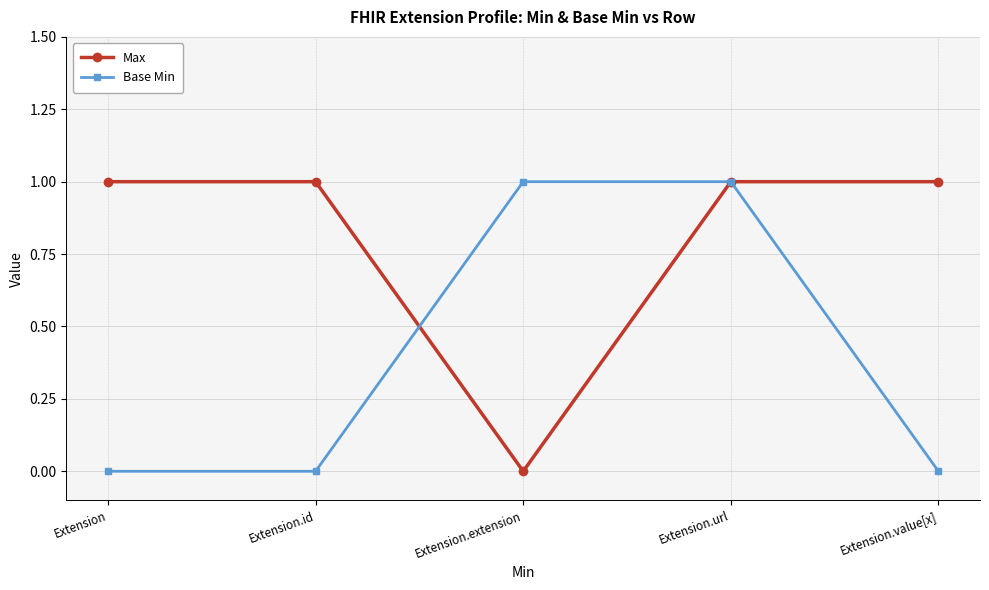

True or false: Max and Base Min cross at least once.

True